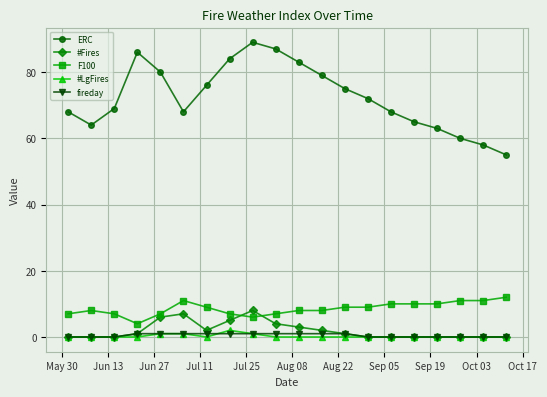

Which series has the largest range (max minus min)?

ERC